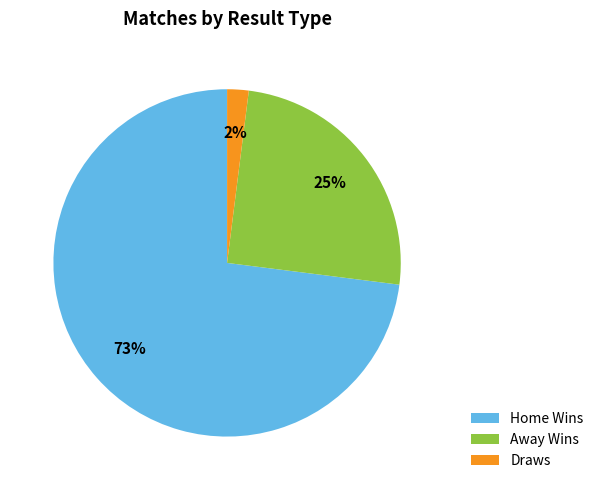

Is there any slice that represents more than half of the pie?

Yes